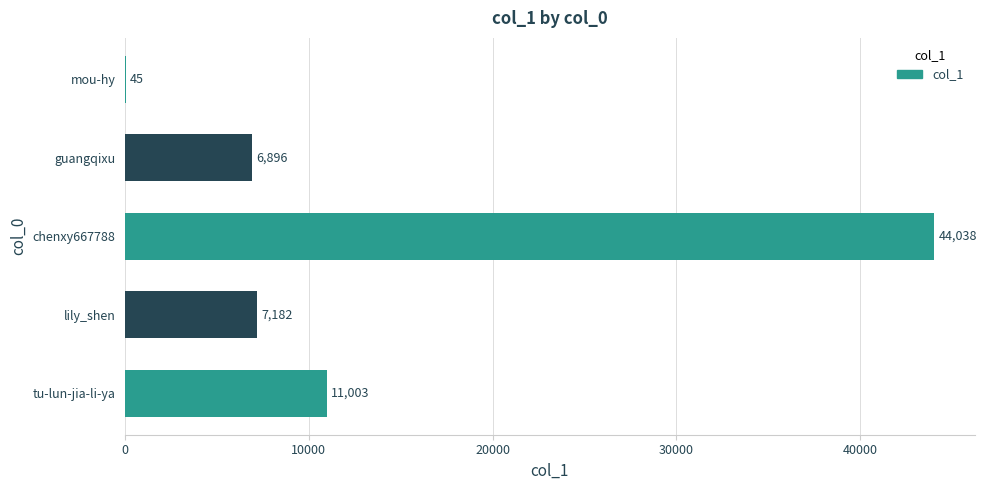

True or false: the data shows 9355 at chenxy667788.

False